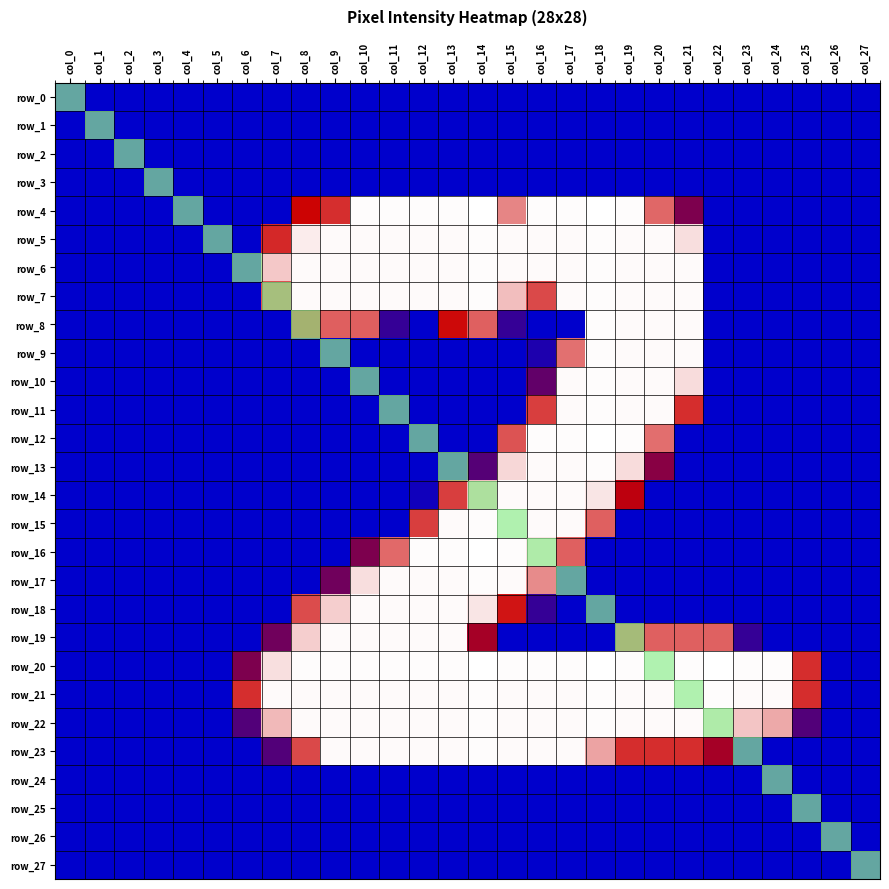

The value of row_19 at col_23 is 31. True or false?

False